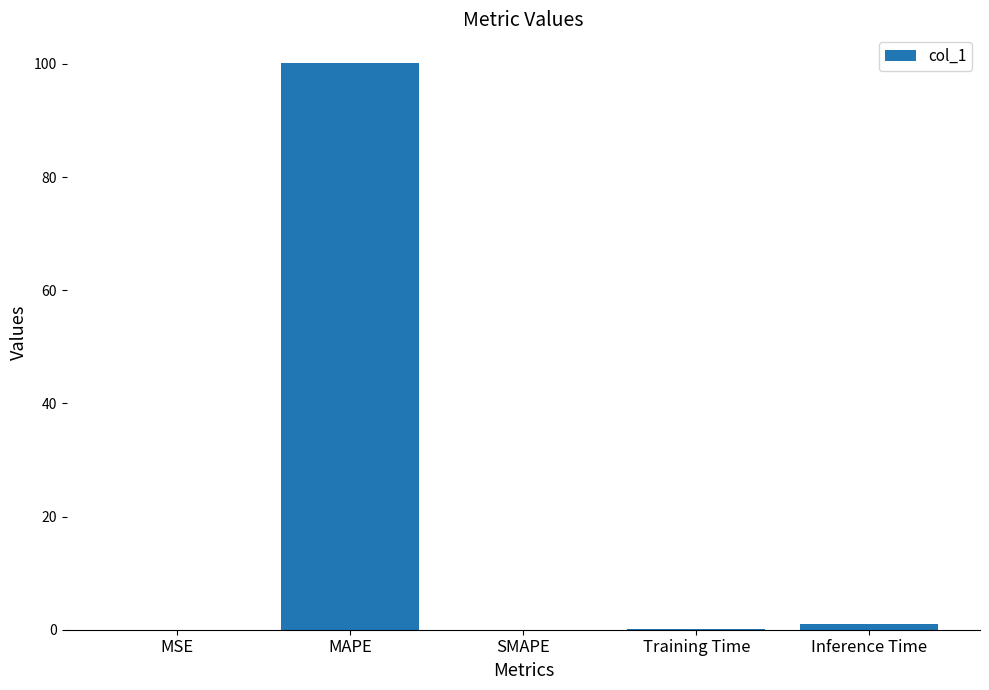

What is the change in value from MSE to Training Time?

+0.1